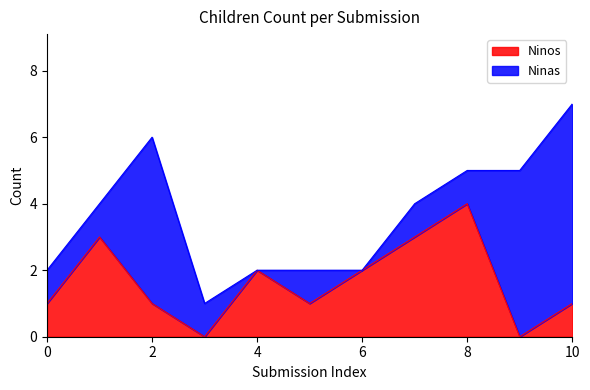

The chart shows a value of 2 at 2022-02-24. True or false?

False